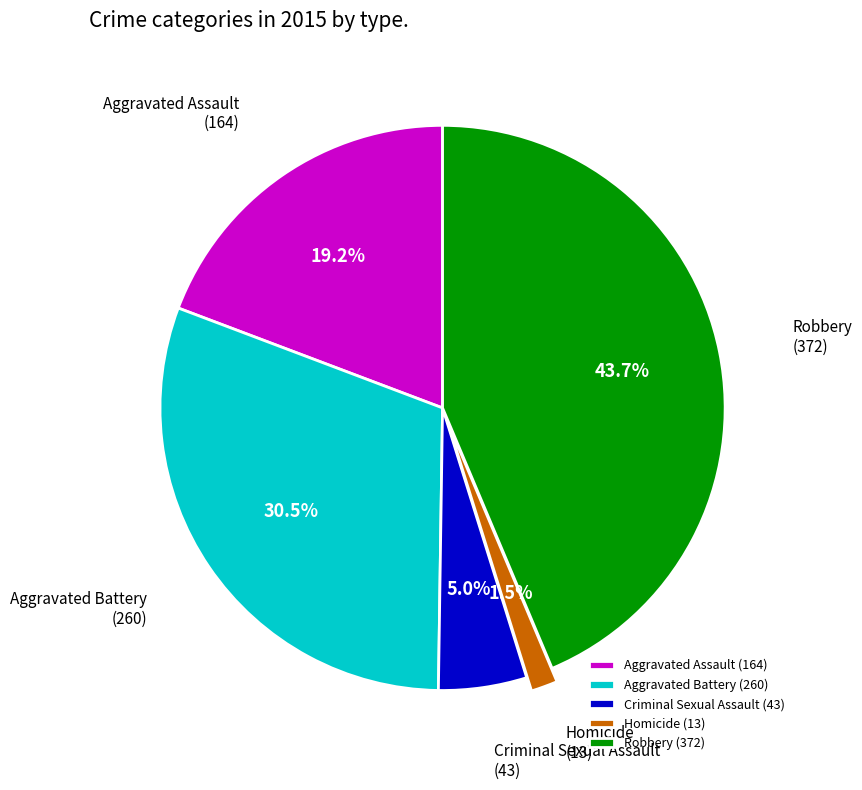

What is the largest slice in the pie chart?

Robbery